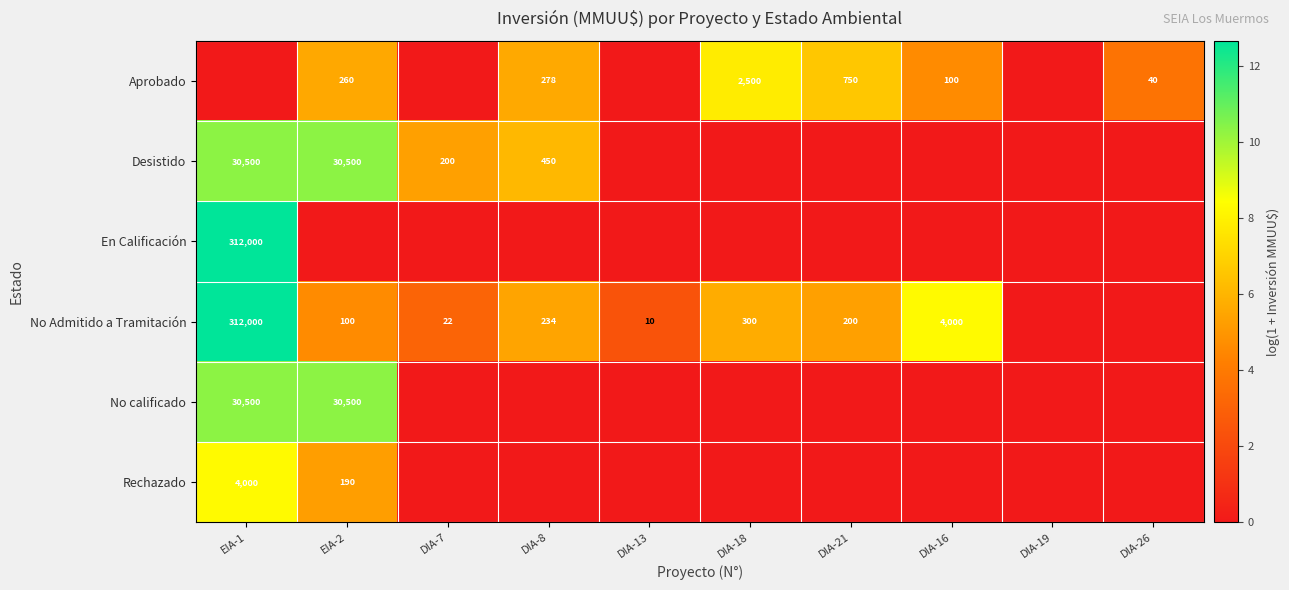

Is it true that No calificado equals 17071 at EIA-2?

False